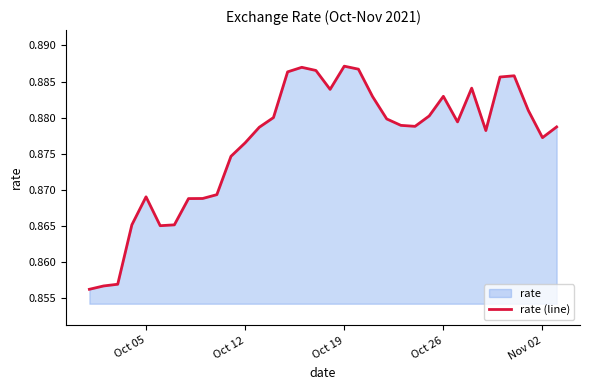

How many points are lower than both their immediate neighbors (excluding endpoints)?

6